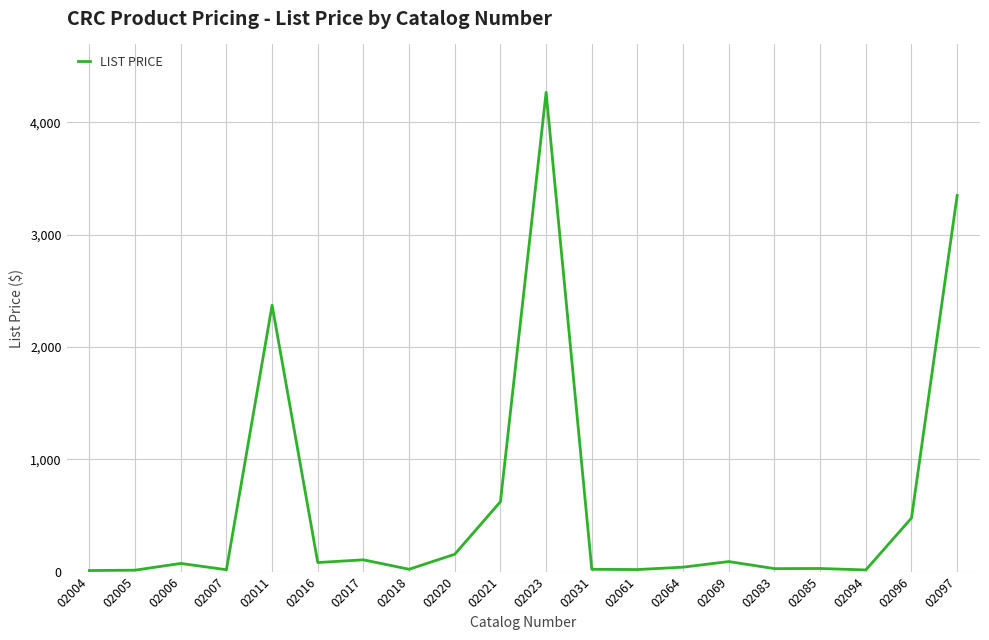

What is the average value?

590.2